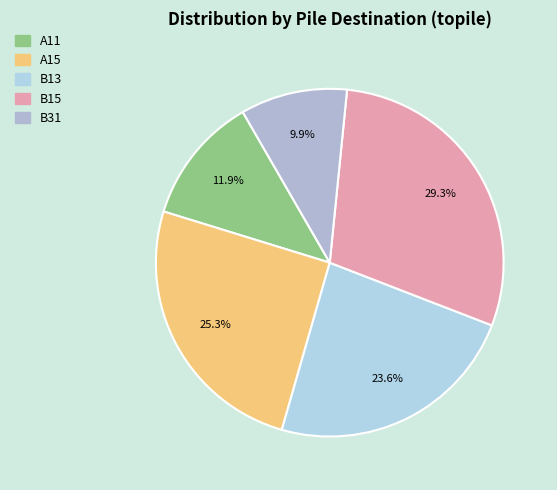

The B13 slice represents 30% of the pie. True or false?

False